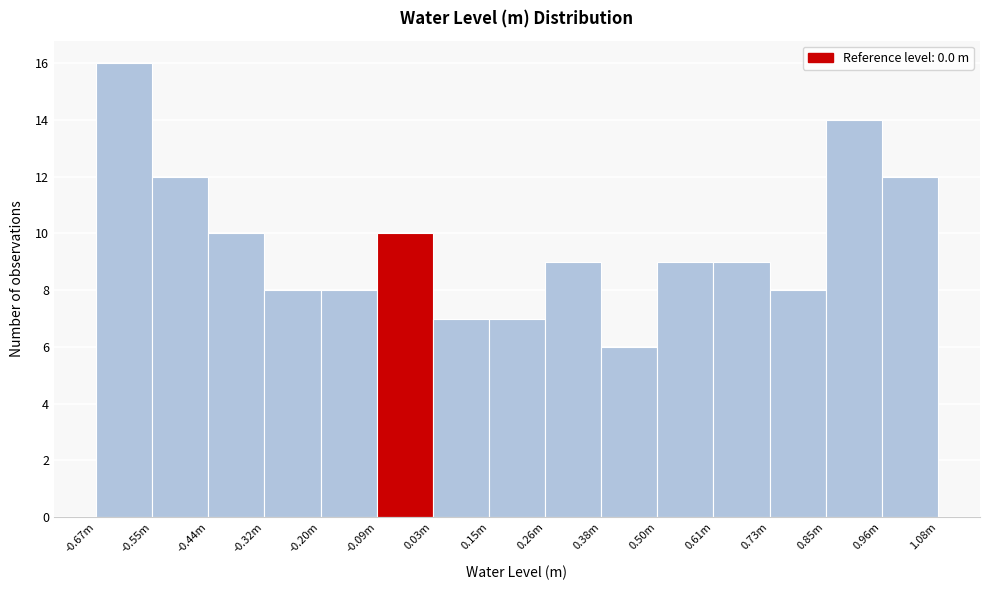

Reading left to right, list all the values displayed in this chart.

16	12	10	8	8	10	7	7	9	6	9	9	8	14	12